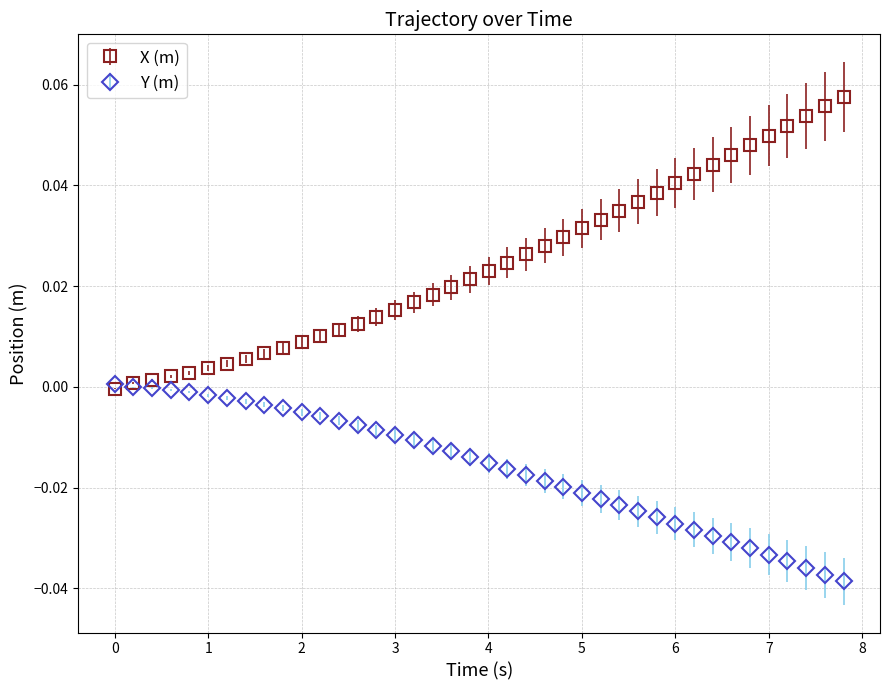

Which series has the widest spread of values?

X (m)